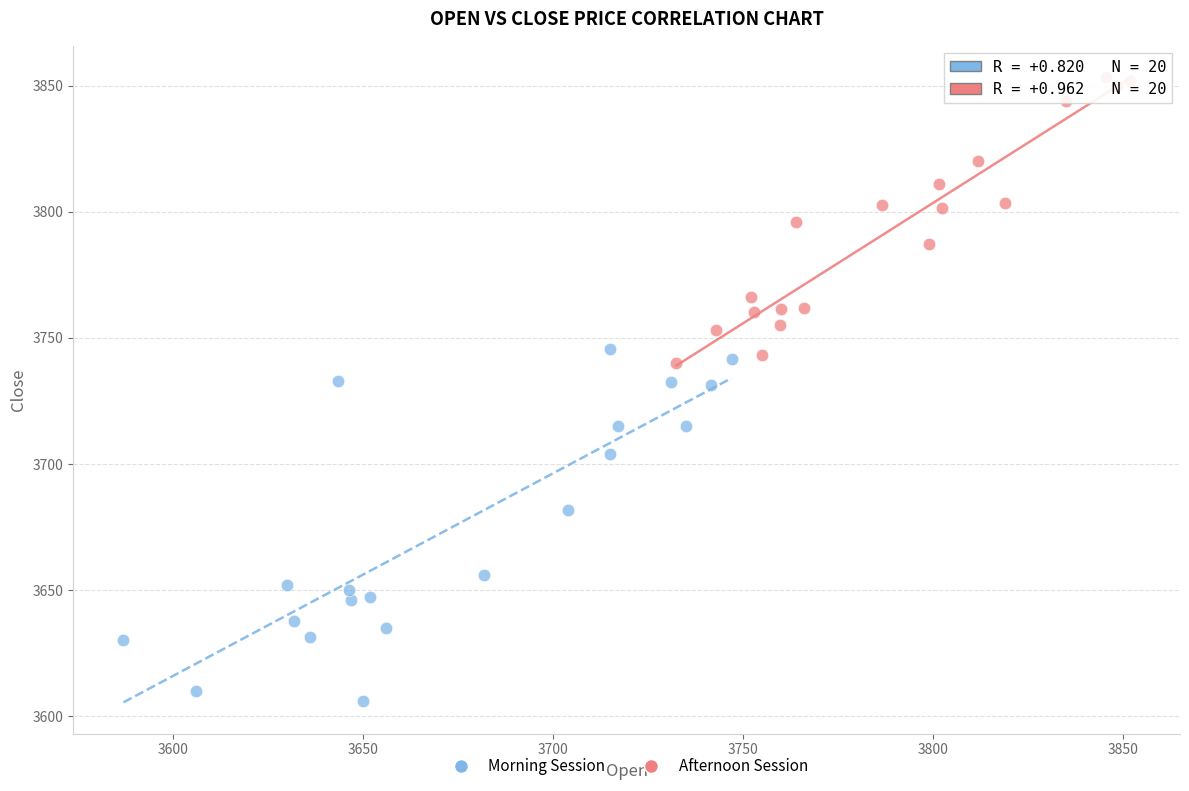

What are all the series names shown in the legend?

Morning Session, Afternoon Session